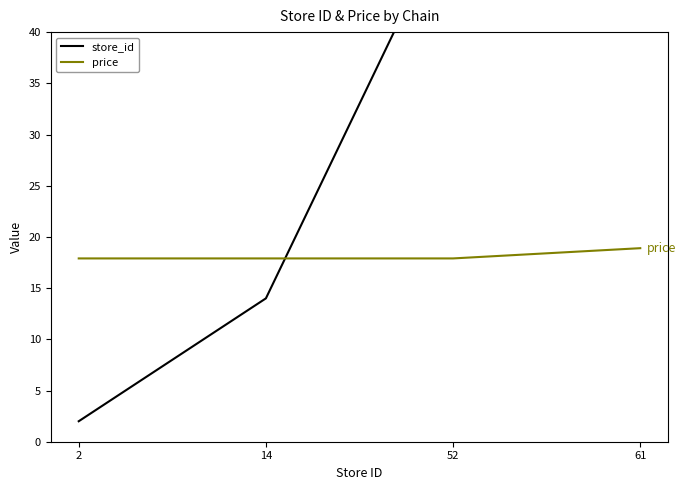

What is the spread (max minus min) of values at 52?

34.1